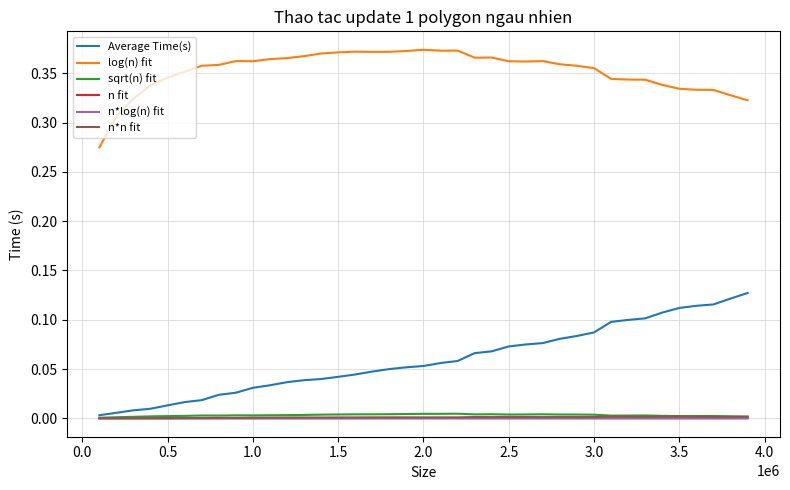

Count the number of data series in this chart.

6